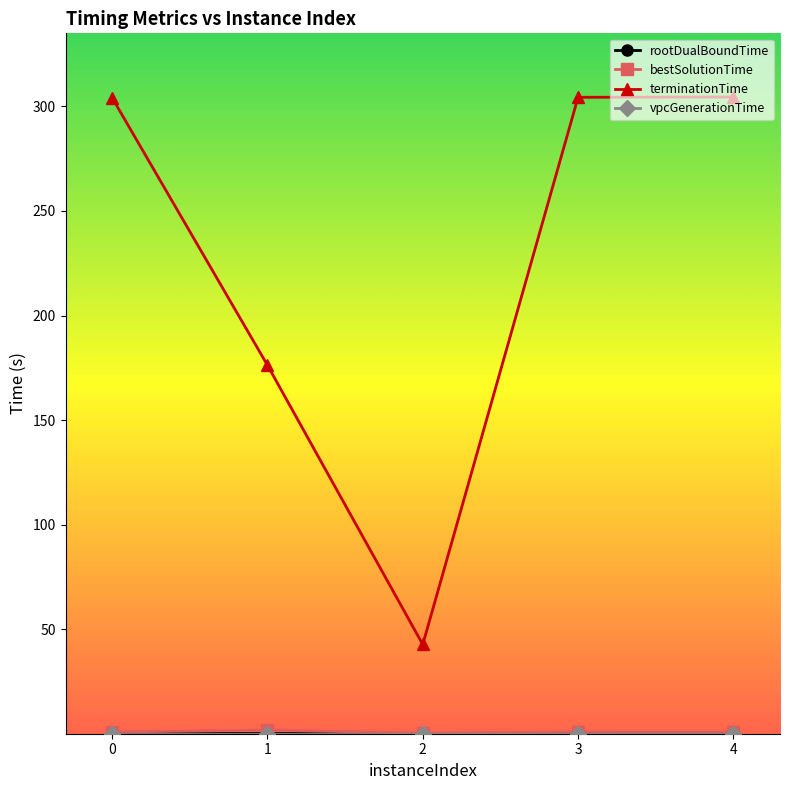

At which category does terminationTime reach its first local valley?

2